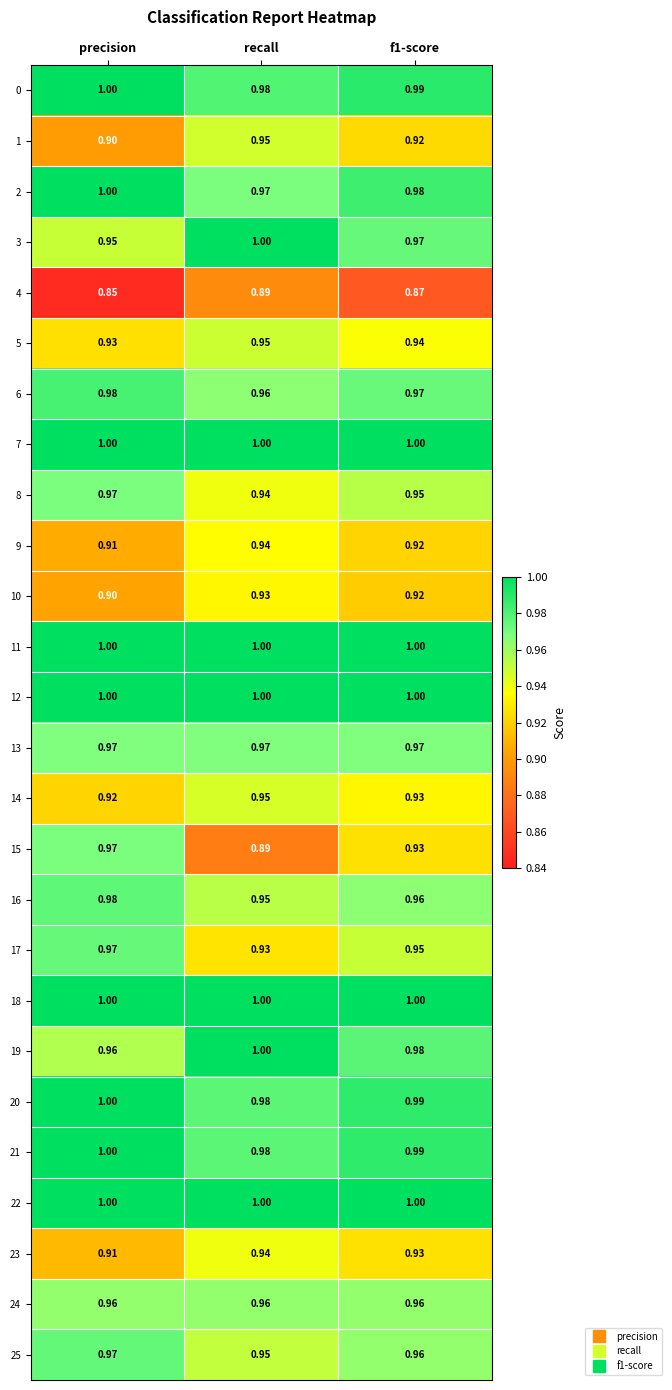

Where is 10 nearest to the value 0?

precision